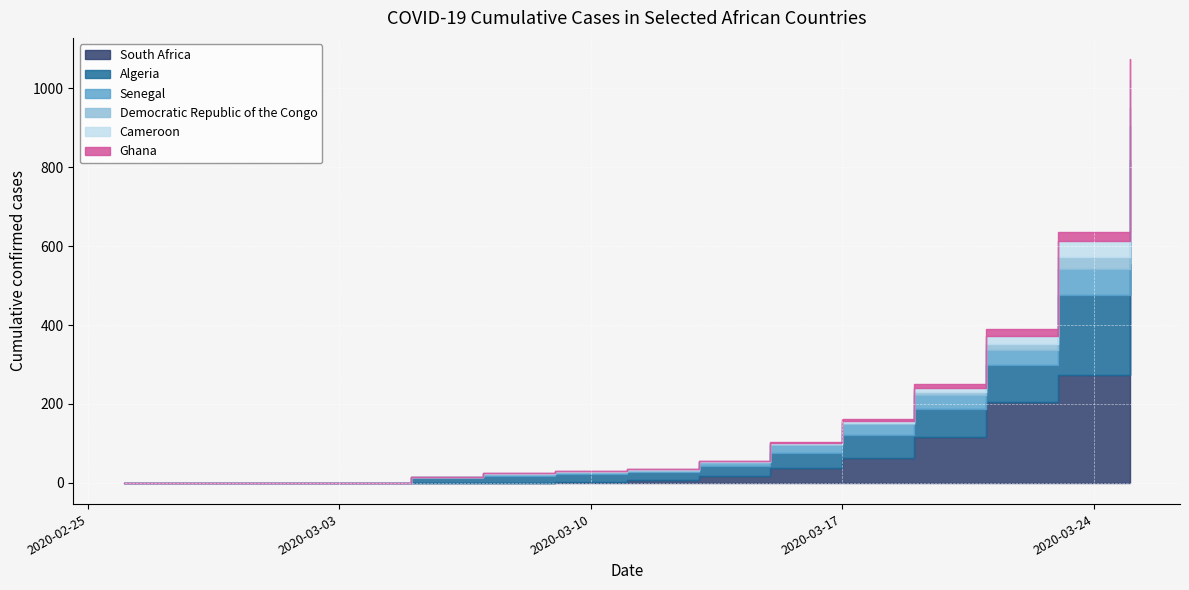

How many data points in Senegal are less than 10?

7